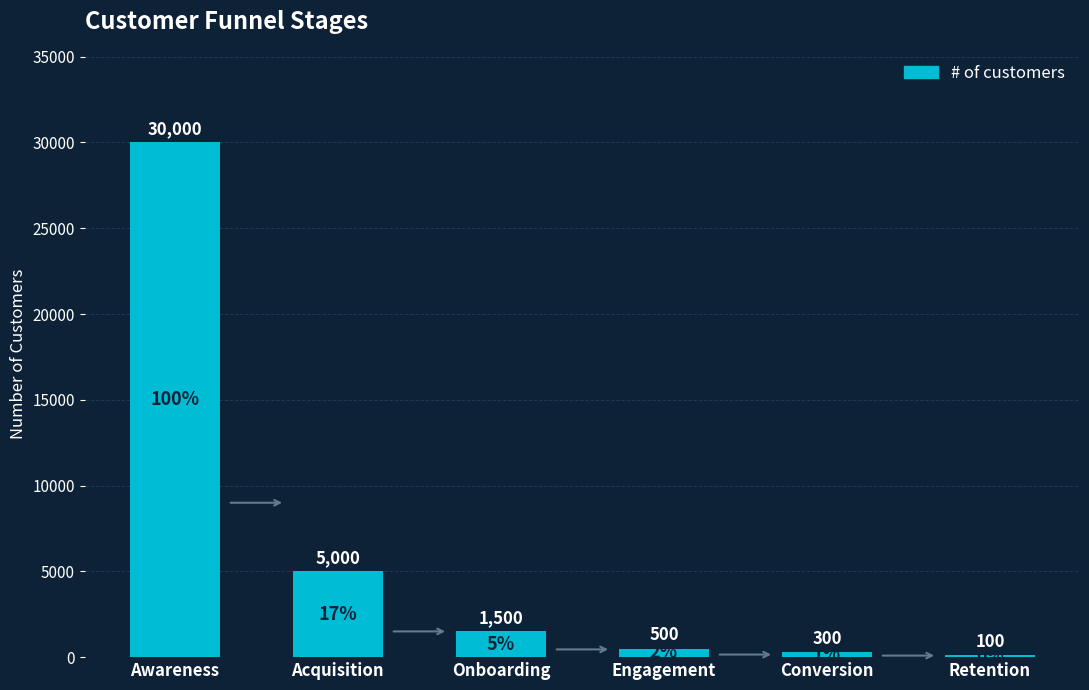

What is the difference between the values at Awareness and Retention?

29900